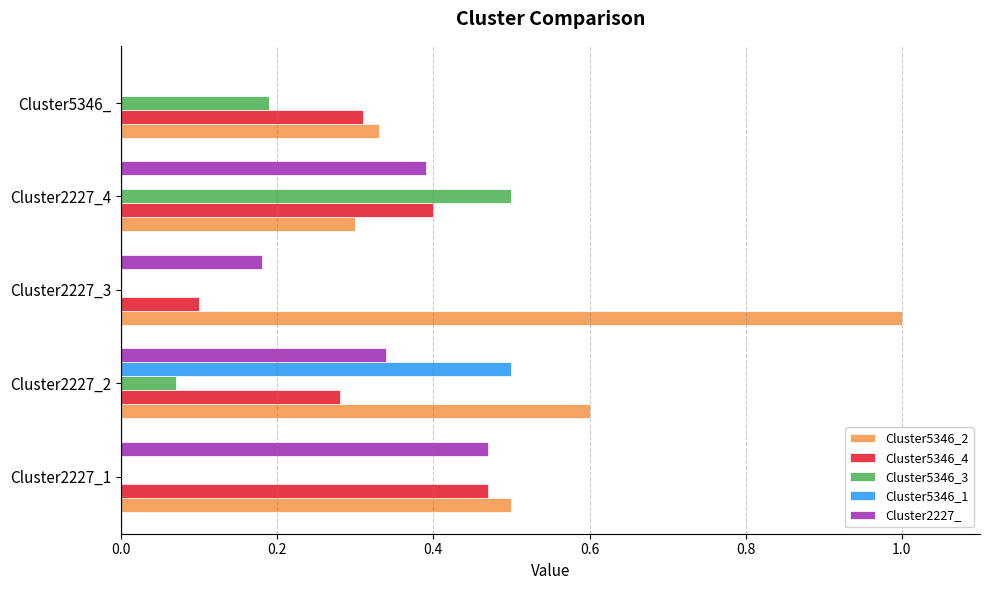

Which series has the widest spread of values?

Cluster5346_2